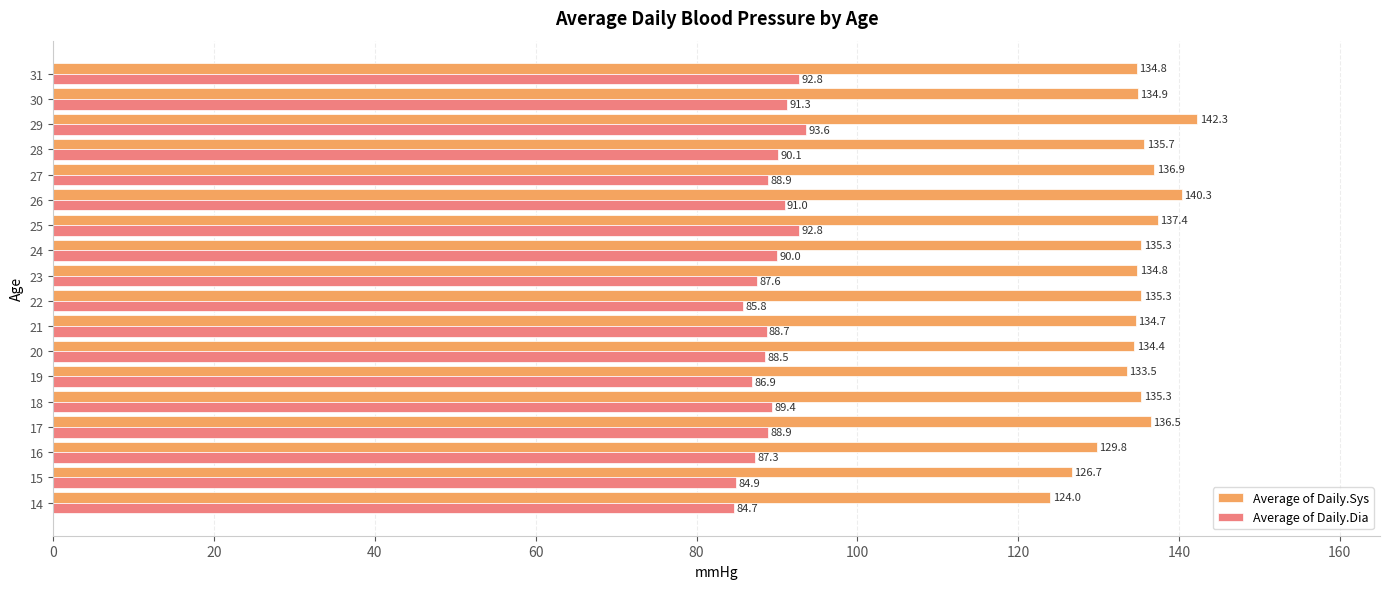

At how many categories does at least one series exceed 85?

18